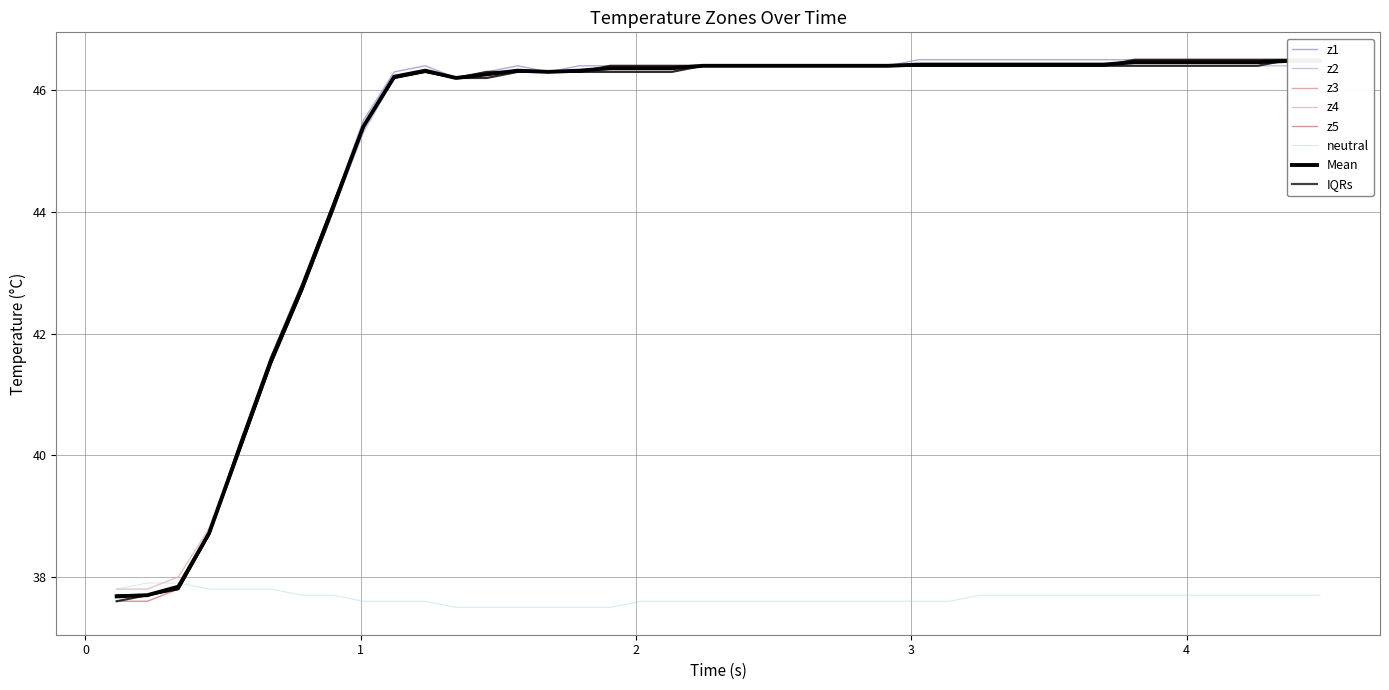

How many data points does each series have?

40